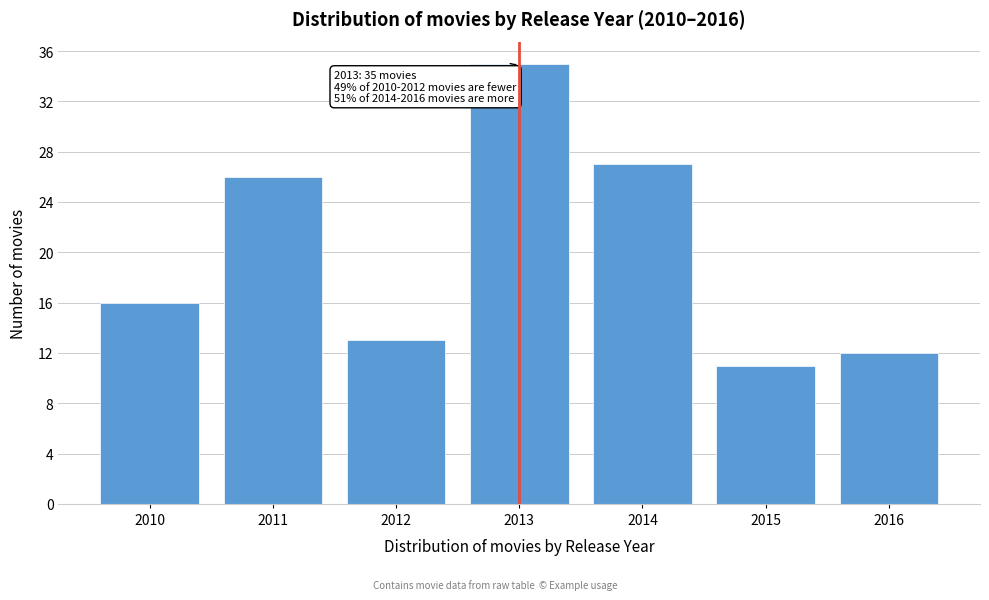

Reading right to left, what are all the values shown in this chart?

2016=12	2015=11	2014=27	2013=35	2012=13	2011=26	2010=16